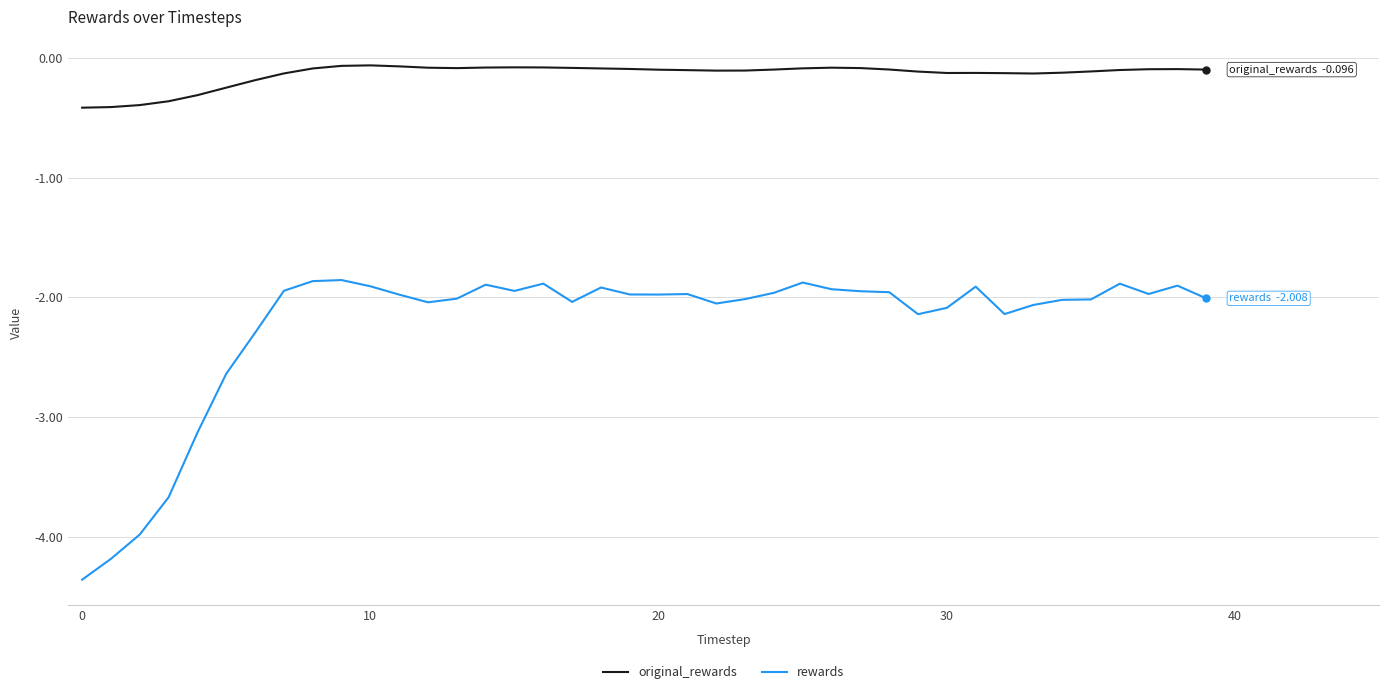

How many lines are shown in the chart?

2